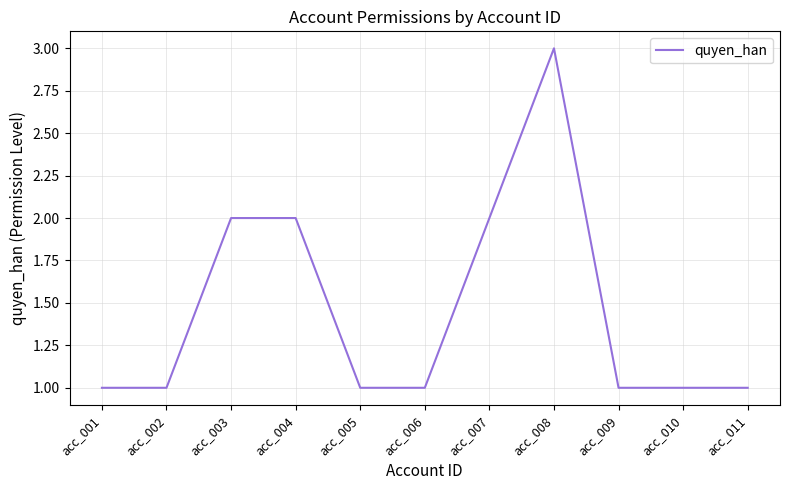

Does the chart have visible grid lines?

Yes